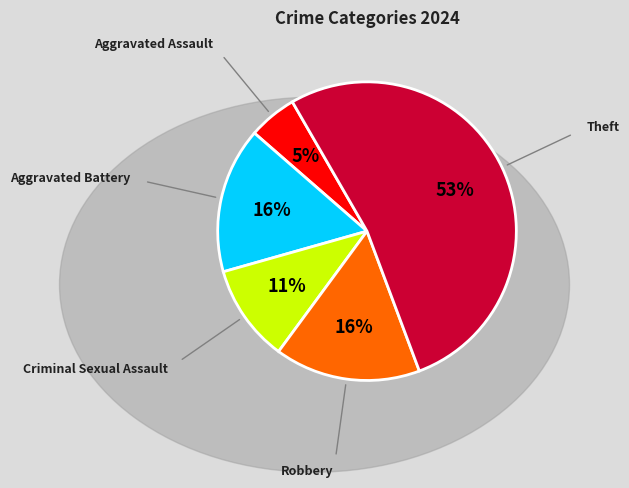

Which category has the smallest portion of the pie?

Aggravated Assault